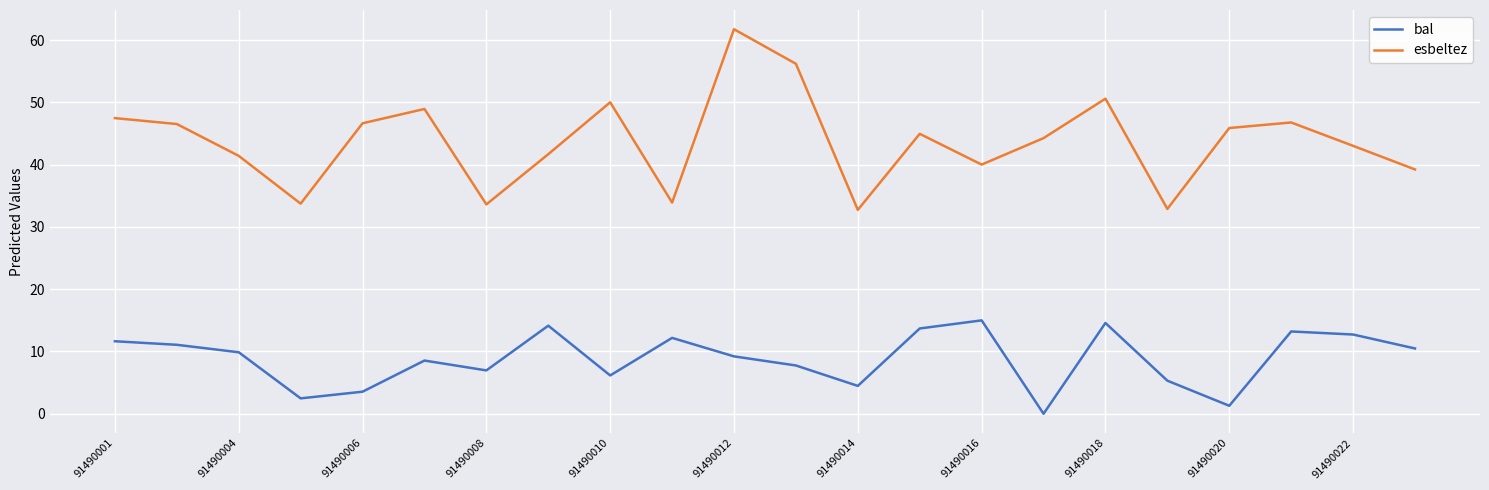

What is the sum of all bal values?

194.2